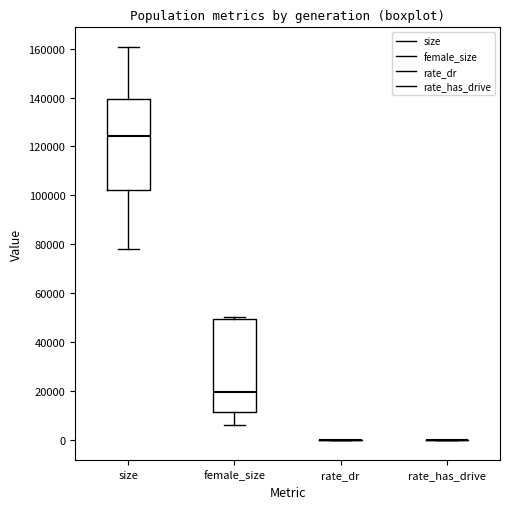

Where is the lower edge of the box for size on the y-axis? The values are not printed on the chart, so give them approximately, as read against the axis.

102000